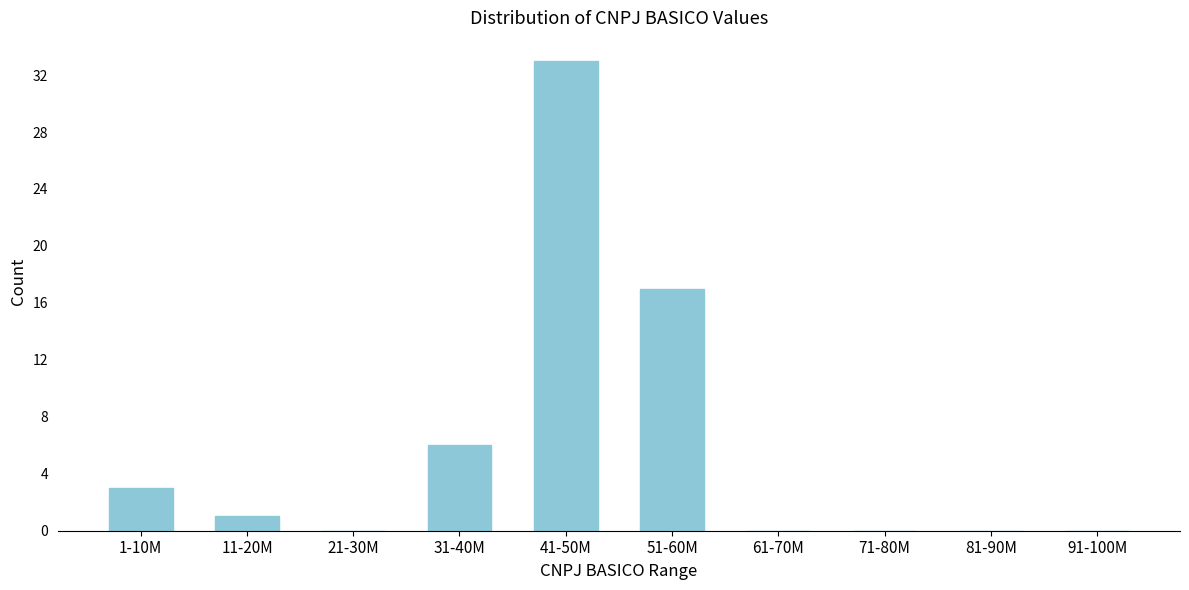

Reading right to left, what are all the values shown in this chart?

91-100M=0	81-90M=0	71-80M=0	61-70M=0	51-60M=17	41-50M=33	31-40M=6	21-30M=0	11-20M=1	1-10M=3